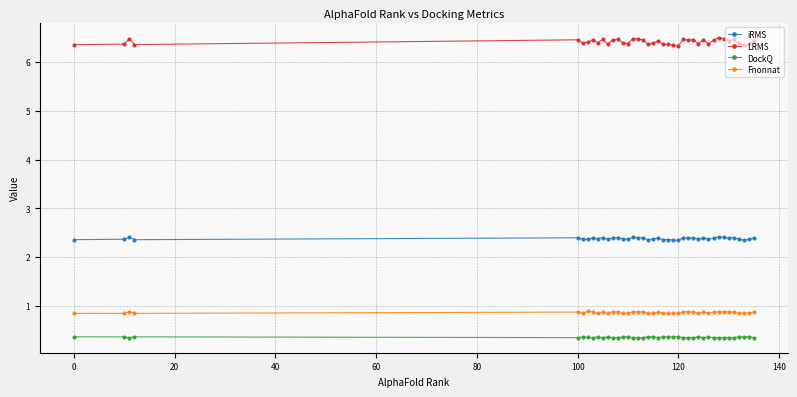

True or false: LRMS and DockQ cross at least once.

False